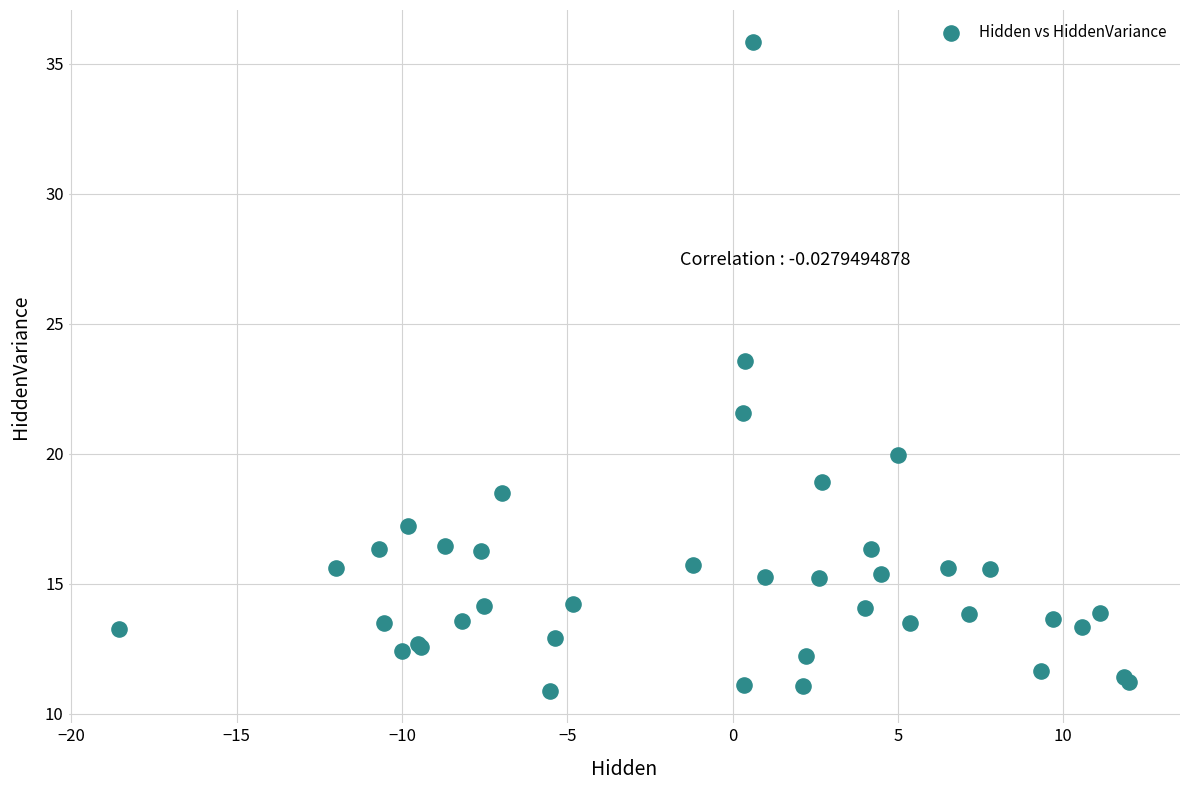

What Y value in the scatter plot is closest to 23?

23.6